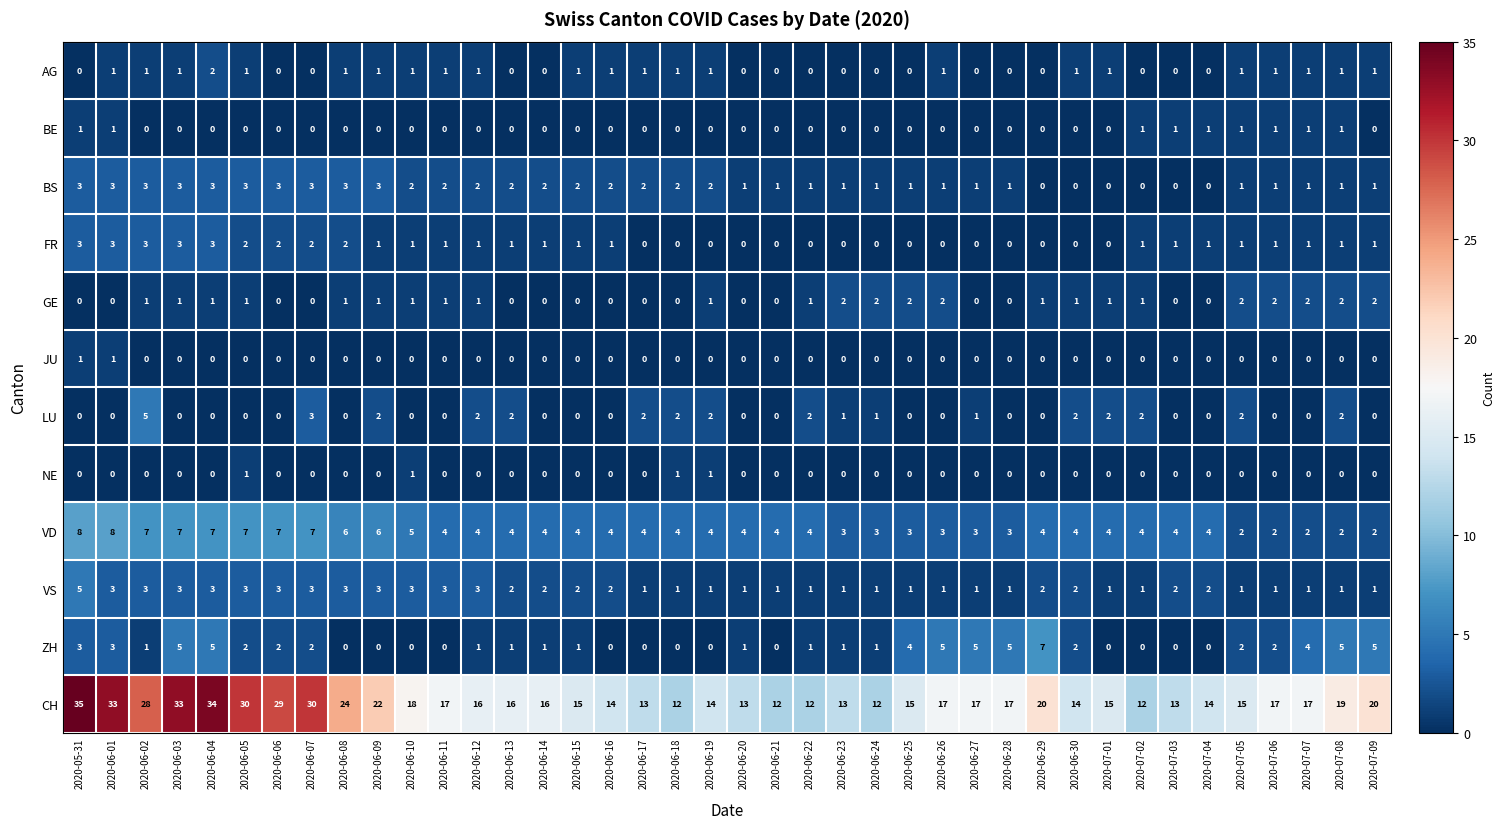

How many GE values are between 0 and 1?

31